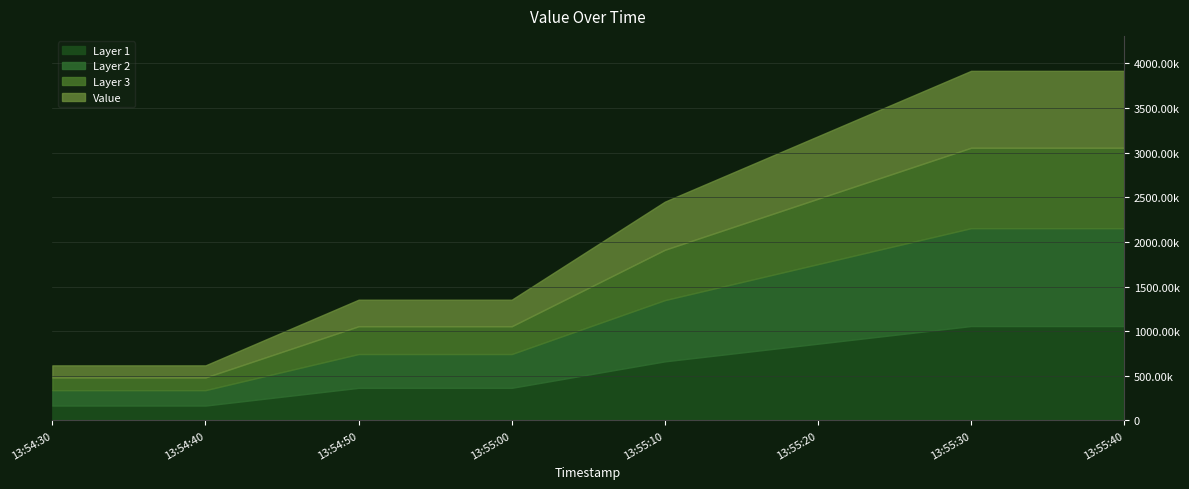

Which label corresponds to the largest value in the chart?

2024-07-25 13:55:30